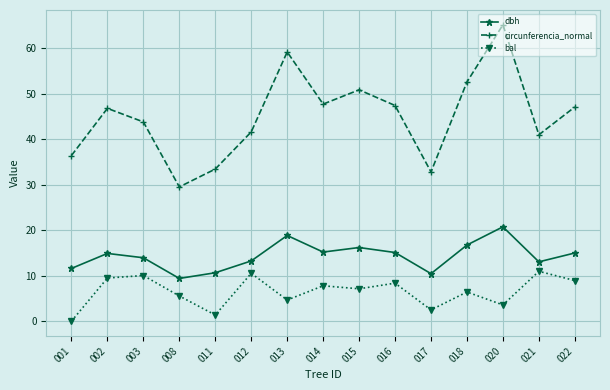

What is the sum of all dbh values?

215.1